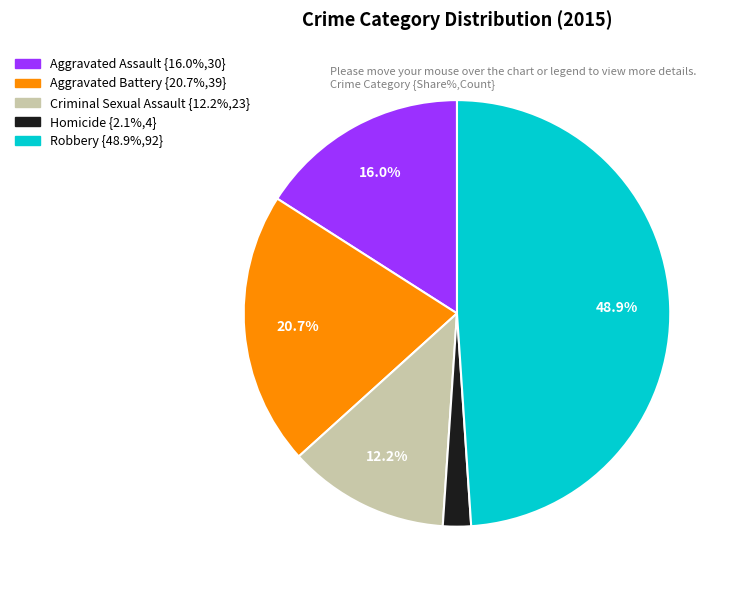

Combined, do Criminal Sexual Assault and Aggravated Assault account for over 50%?

No